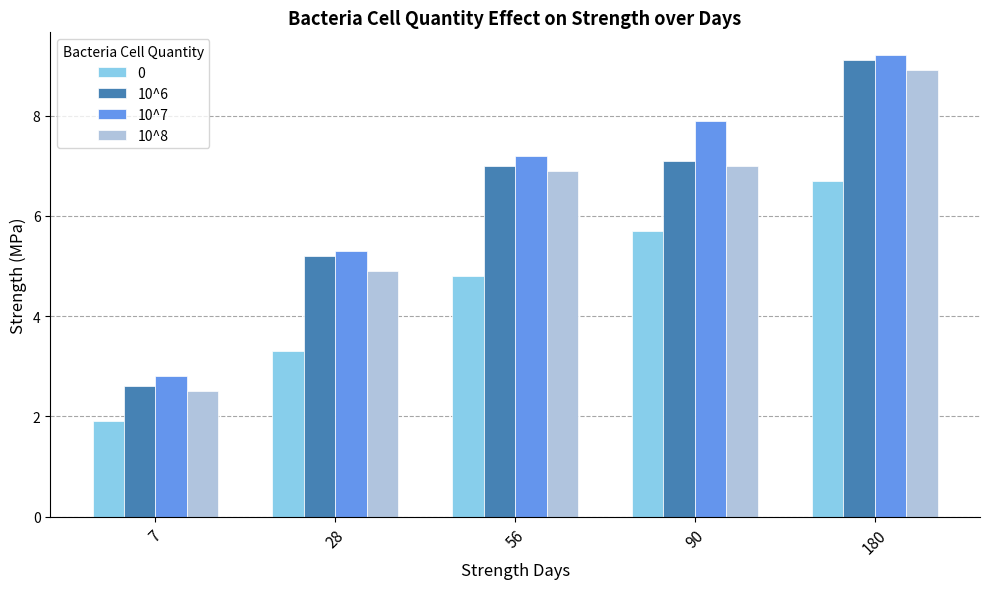

What is the sum of the 10^8 values at 180 and 56?

15.8